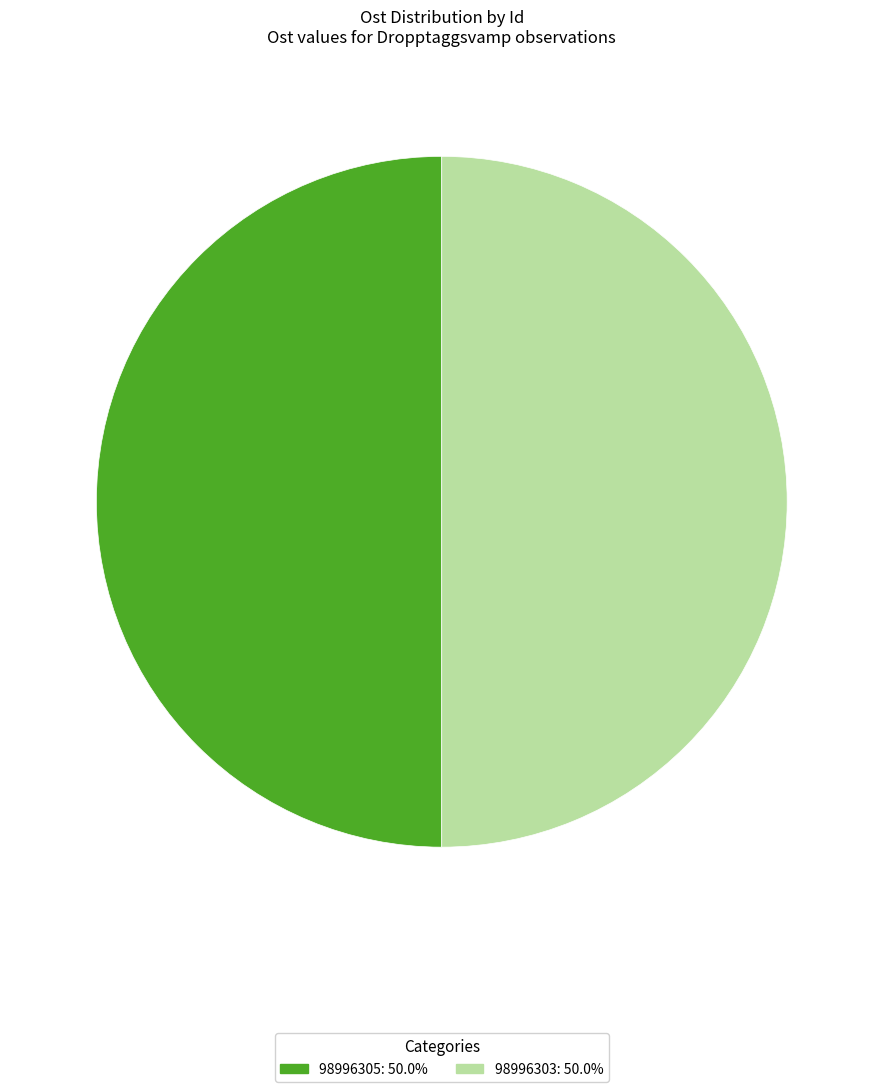

Is the sum of 98996305 and 98996303 greater than half?

Yes